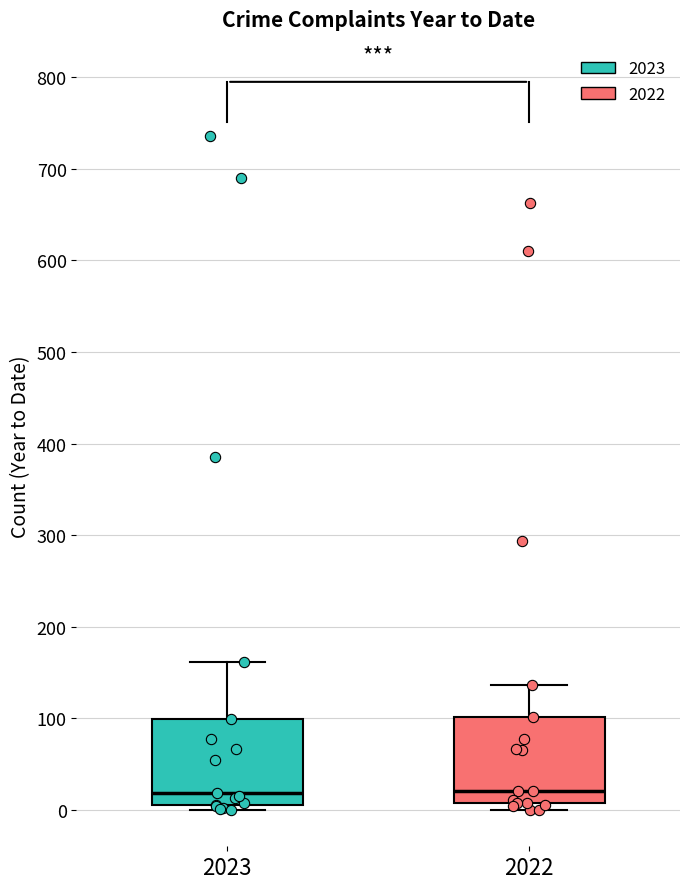

Reading left to right, read every box against the y-axis: the position of its median line, the range the box covers, and the ends of its whiskers. The values are not printed on the chart, so give them approximately, as read against the axis.

2023: median 20, box 10 to 100, whiskers 0 to 160
2022: median 20, box 10 to 100, whiskers 0 to 140